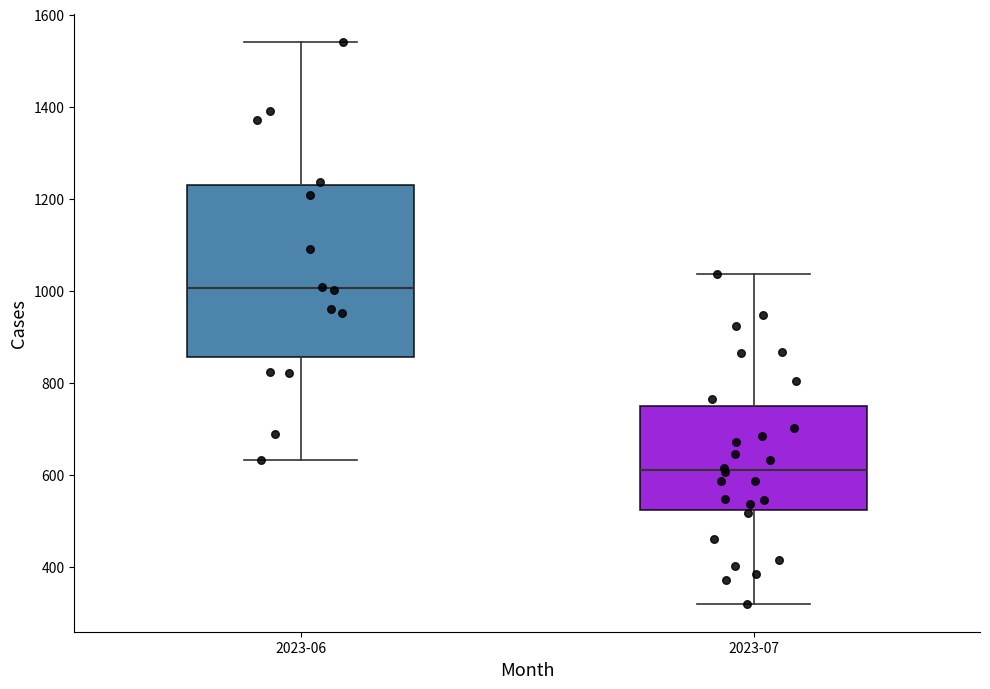

Reading left to right, transcribe this box plot: for each box, give where its median line is, the range the box spans, and where its two whiskers end, as read against the y-axis. The values are not printed on the chart, so give them approximately, as read against the axis.

2023-06: median 1000, box 860 to 1220, whiskers 640 to 1540
2023-07: median 620, box 520 to 740, whiskers 320 to 1040